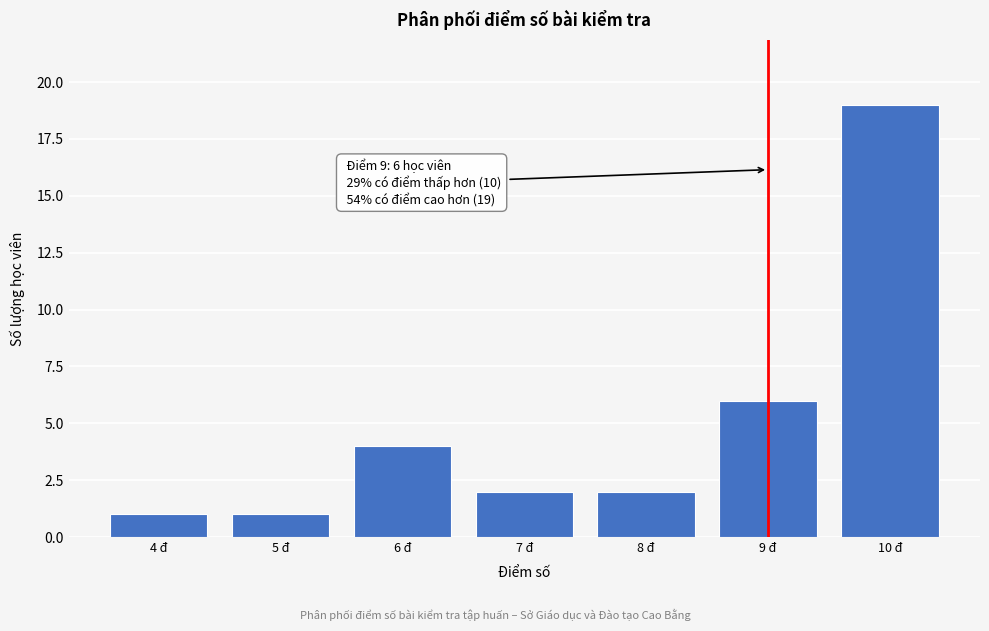

Reading left to right, extract all data points from this chart.

4 đ=1	5 đ=1	6 đ=4	7 đ=2	8 đ=2	9 đ=6	10 đ=19